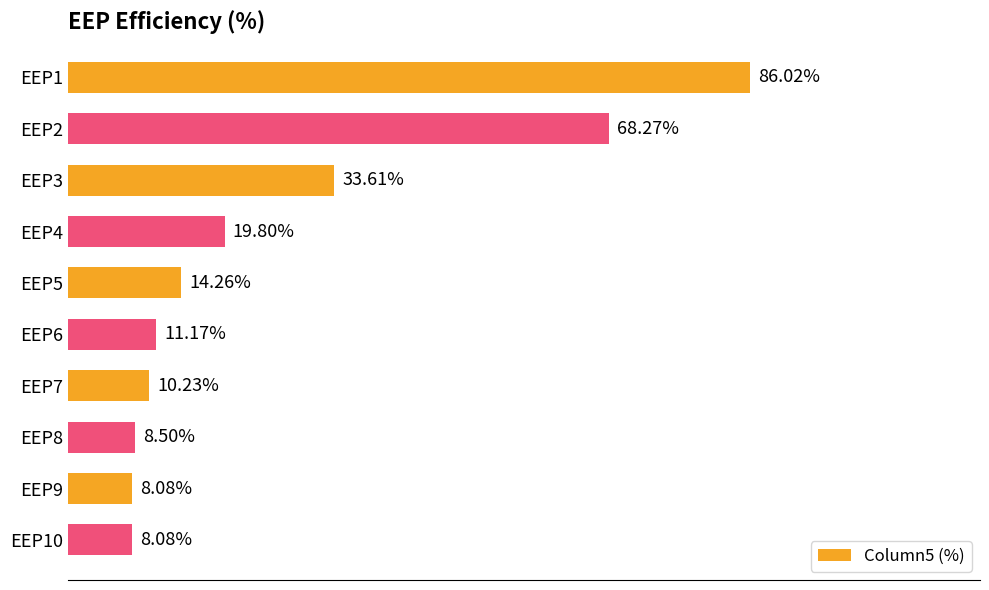

Between EEP2 and EEP9, which is larger?

EEP2